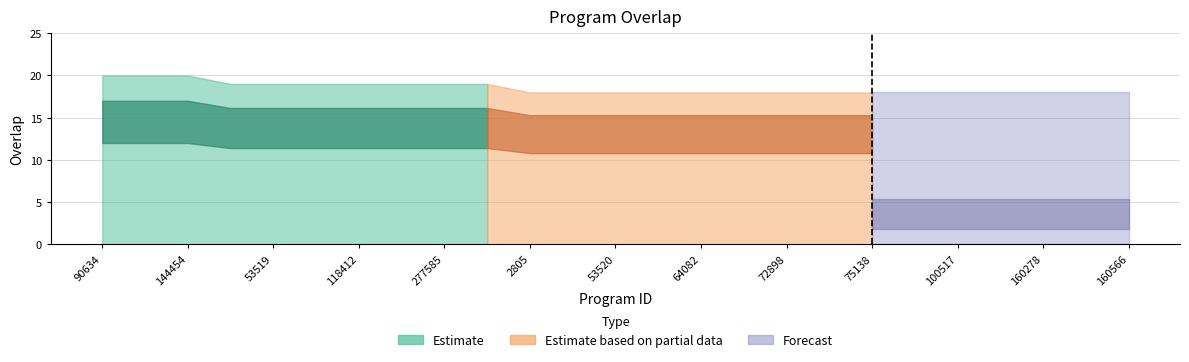

What is the ratio of the value at 64082 to the value at 100517?

1.0